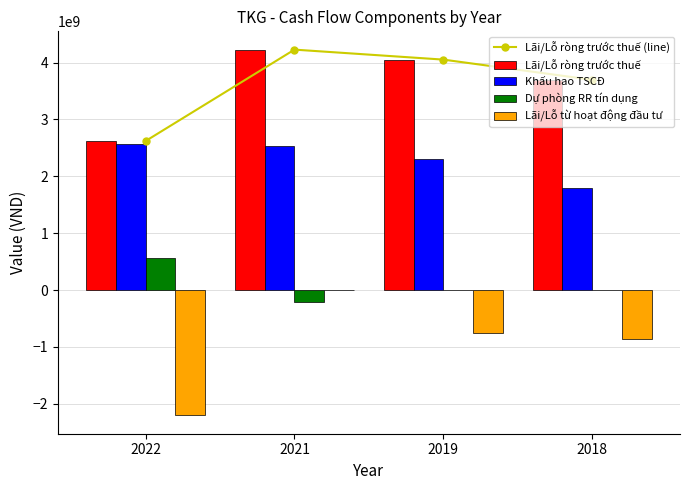

What is the smallest value displayed?

-2205251317